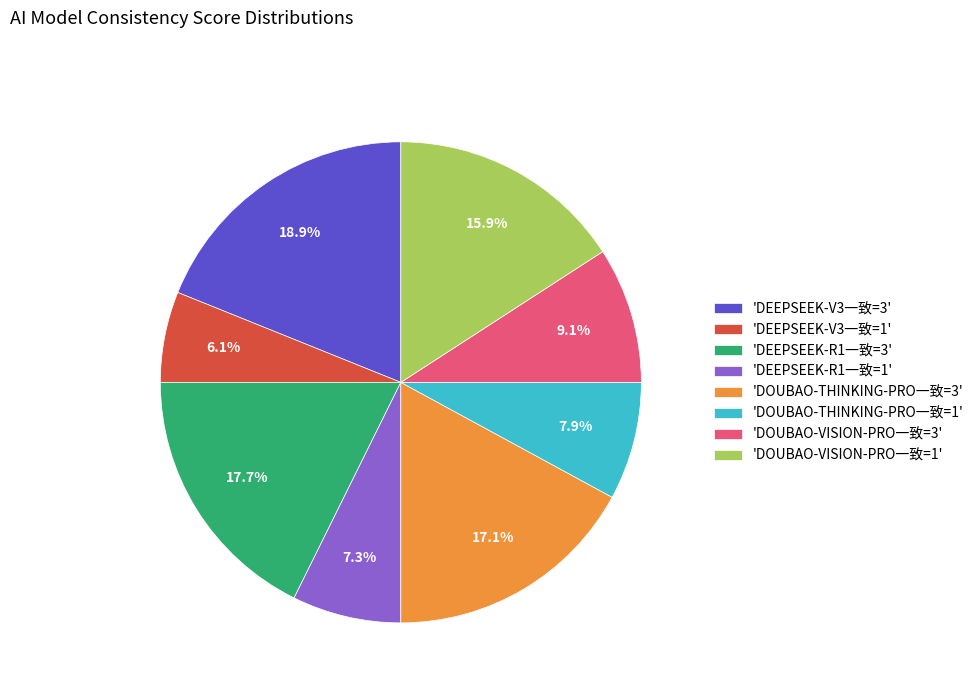

Does any single category account for the majority?

No